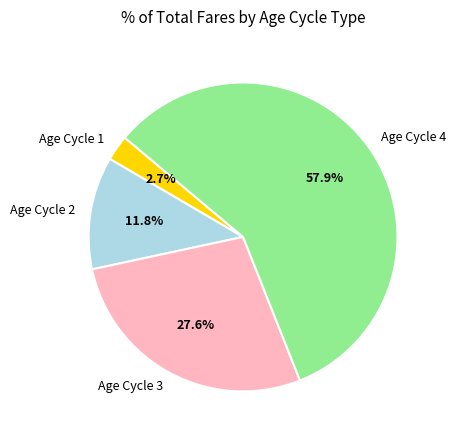

How many slices are in this pie chart?

4